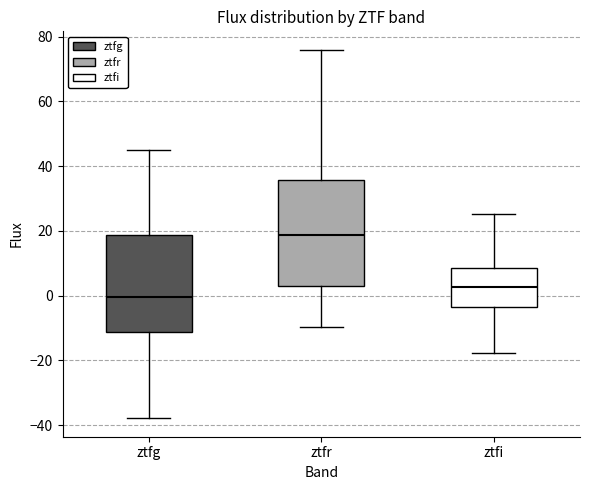

Where is the lower edge of the box for ztfr on the y-axis? The values are not printed on the chart, so give them approximately, as read against the axis.

4